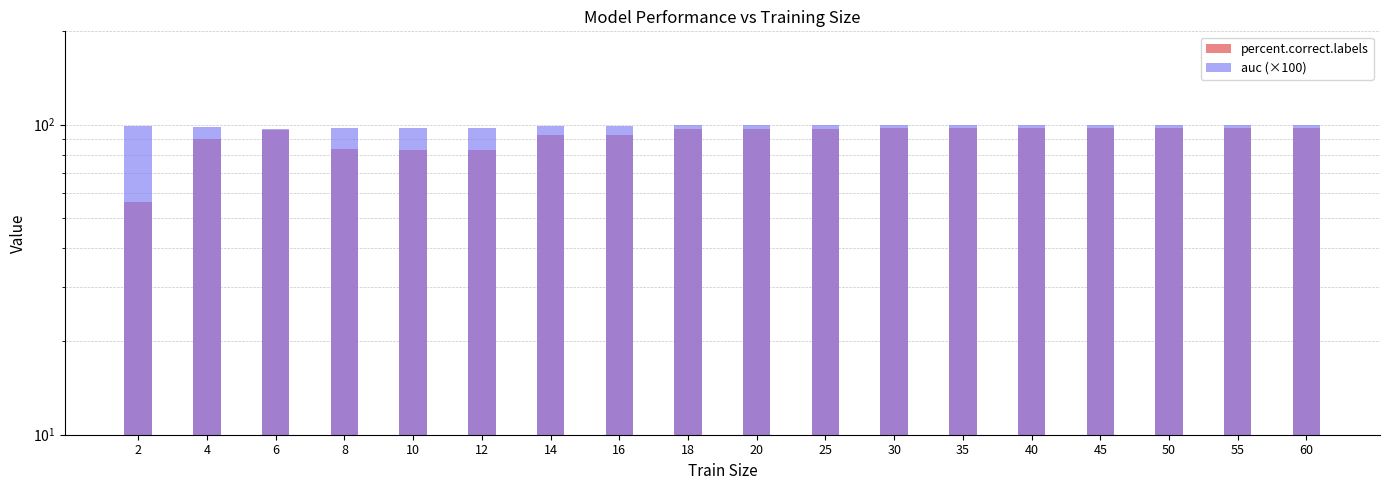

What is the average value of the auc (×100) series?

98.8